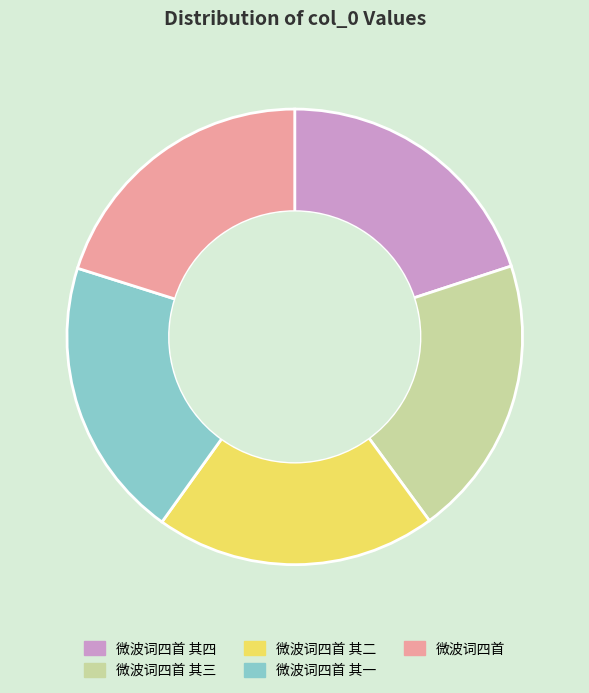

True or false: 微波词四首 accounts for 20% of the total.

True